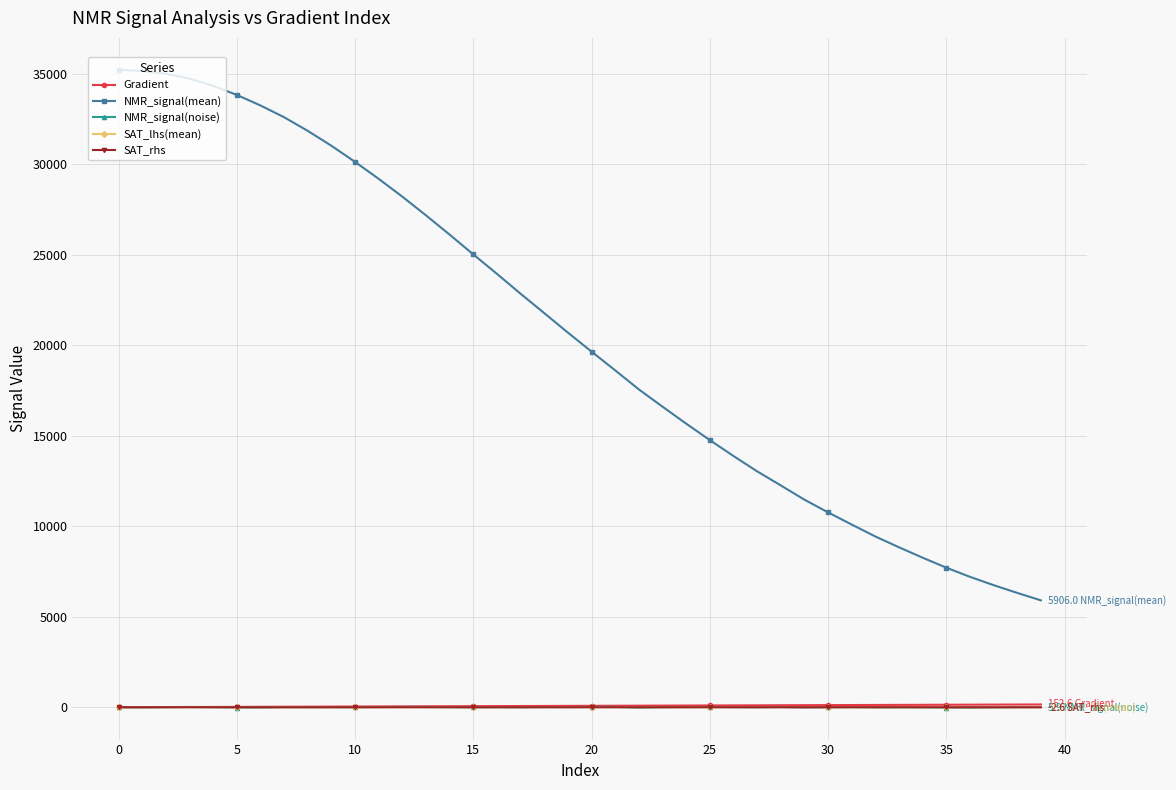

What is the maximum value shown in the chart?

35222.4